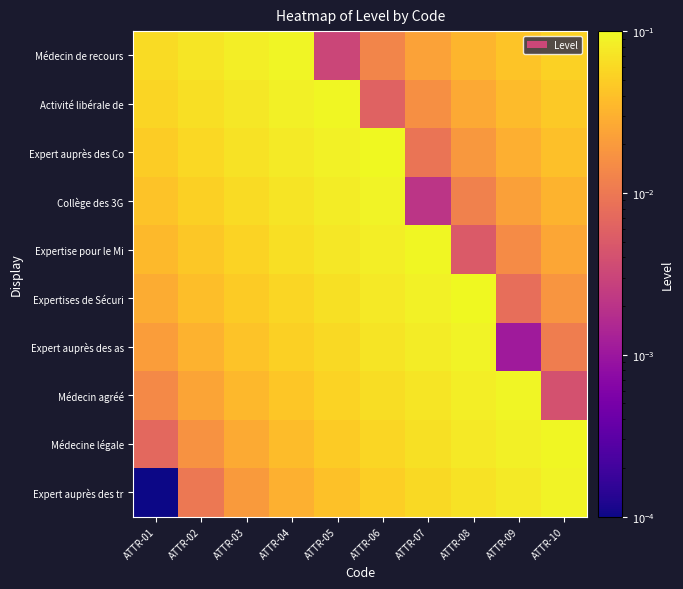

List the series in order of their peak value, lowest first.

Expert auprès des tr, Expert auprès des as, Collège des 3G, Médecin de recours, Médecin agréé, Expertise pour le Mi, Activité libérale de, Médecine légale, Expertises de Sécuri, Expert auprès des Co